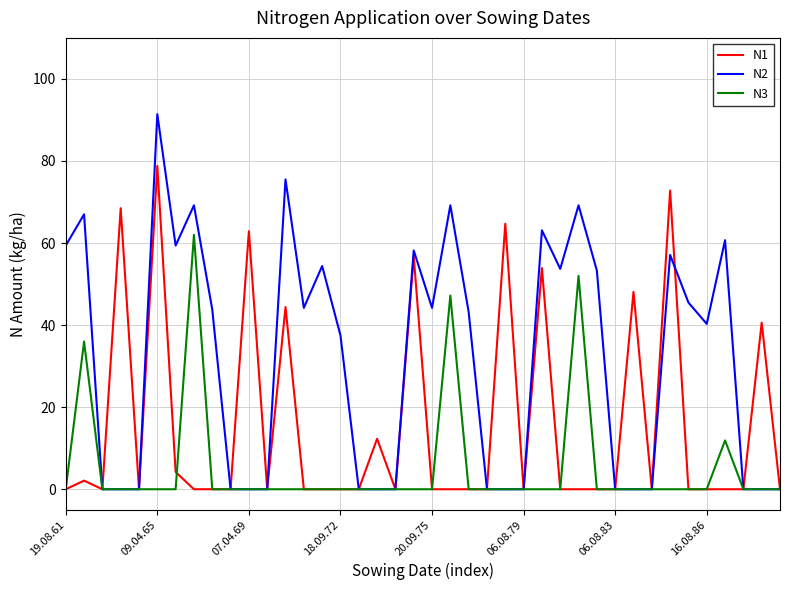

Which series has the largest total across all categories?

N2